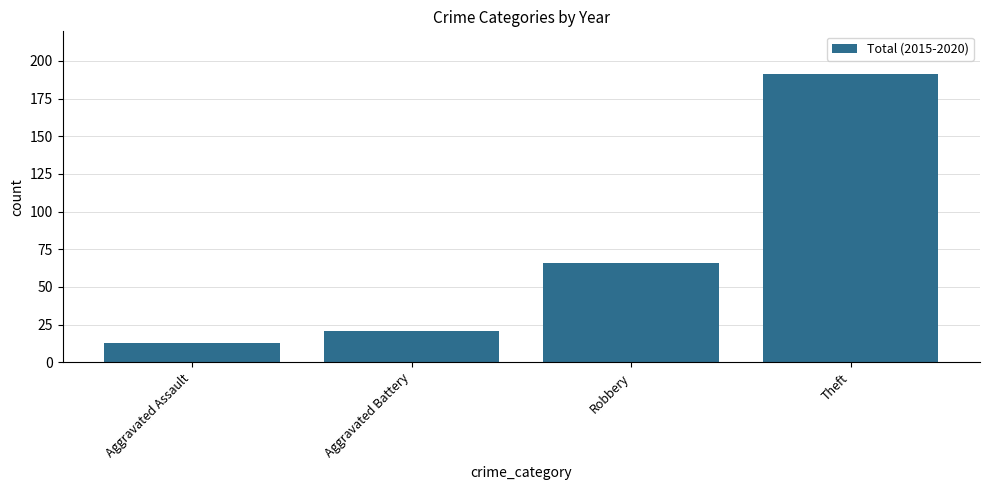

What is the approximate value at Aggravated Assault, to the nearest 10?

10